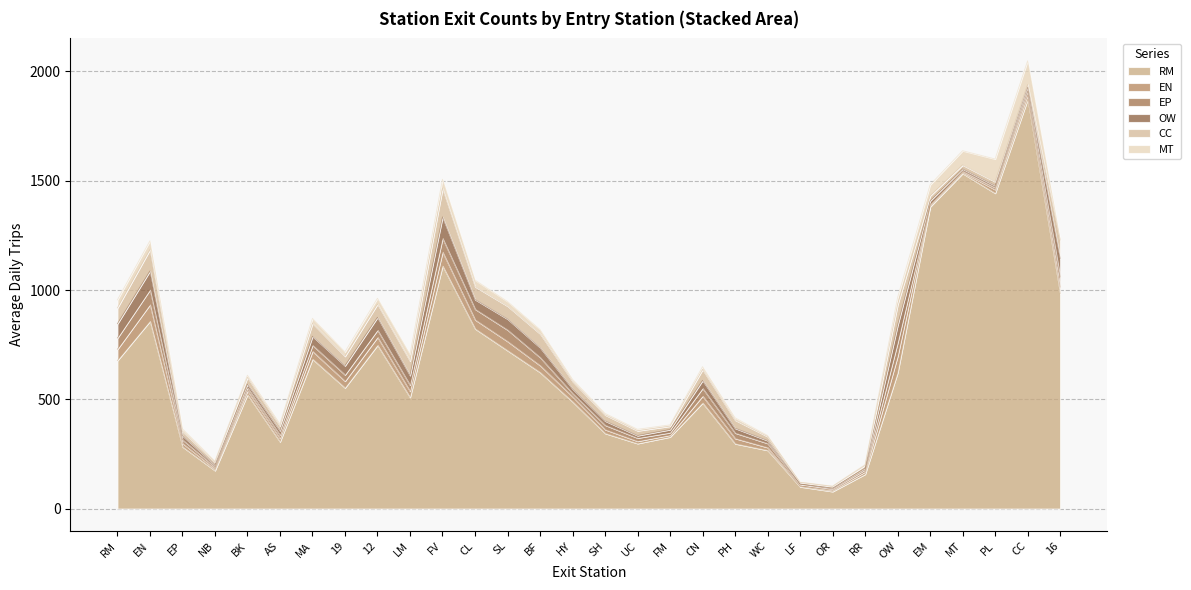

Reading left to right, list all the values displayed in this chart.

RM: RM=677.8	EN=857.7	EP=283.4	NB=174.5	BK=522.4	AS=306.2	MA=684.5	19=553.0	12=748.1	LM=509.4	FV=1111.0	CL=823.3	SL=723.4	BF=623.7	HY=489.4	SH=344.8	UC=298.3	FM=328.4	CN=484.1	PH=297.4	WC=267.2	LF=100.4	OR=78.6	RR=157.9	OW=622.3	EM=1381.4	MT=1534.0	PL=1443.5	CC=1872.7	16=983.5
EN: RM=51.8	EN=76.0	EP=16.0	NB=8.1	BK=17.1	AS=15.7	MA=36.0	19=30.7	12=36.5	LM=27.9	FV=63.6	CL=41.3	SL=42.1	BF=31.6	HY=23.4	SH=17.4	UC=10.4	FM=8.1	CN=31.4	PH=24.2	WC=12.9	LF=2.6	OR=5.4	RR=10.6	OW=76.0	EM=6.1	MT=5.2	PL=16.6	CC=20.0	16=29.6
EP: RM=51.2	EN=67.7	EP=16.3	NB=8.6	BK=14.0	AS=15.2	MA=27.6	19=29.1	12=32.6	LM=28.3	FV=62.8	CL=48.7	SL=52.5	BF=37.0	HY=14.8	SH=20.3	UC=14.7	FM=11.6	CN=35.5	PH=24.9	WC=18.9	LF=8.4	OR=6.0	RR=9.1	OW=61.5	EM=4.9	MT=5.7	PL=9.6	CC=18.3	16=46.1
OW: RM=65.1	EN=85.9	EP=18.3	NB=8.7	BK=16.3	AS=19.4	MA=40.6	19=41.4	12=58.1	LM=43.8	FV=97.4	CL=43.8	SL=49.9	BF=45.1	HY=20.9	SH=19.1	UC=10.9	FM=13.7	CN=35.7	PH=21.3	WC=12.6	LF=1.2	OR=4.0	RR=7.0	OW=79.1	EM=15.8	MT=9.5	PL=8.8	CC=17.6	16=85.4
CC: RM=72.4	EN=97.8	EP=19.7	NB=13.2	BK=31.2	AS=21.9	MA=59.6	19=43.2	12=60.3	LM=66.4	FV=130.5	CL=59.0	SL=59.0	BF=63.2	HY=34.2	SH=27.5	UC=22.1	FM=15.7	CN=49.9	PH=37.4	WC=18.5	LF=7.4	OR=7.5	RR=13.1	OW=94.5	EM=22.9	MT=18.1	PL=17.6	CC=11.9	16=83.2
MT: RM=36.7	EN=40.0	EP=11.6	NB=4.6	BK=9.4	AS=9.5	MA=22.2	19=19.8	12=26.9	LM=29.6	FV=41.8	CL=29.6	SL=20.7	BF=18.9	HY=9.3	SH=6.7	UC=6.5	FM=5.5	CN=12.8	PH=10.4	WC=4.4	LF=0.9	OR=1.5	RR=3.2	OW=32.1	EM=50.4	MT=65.0	PL=103.7	CC=108.4	16=5.4